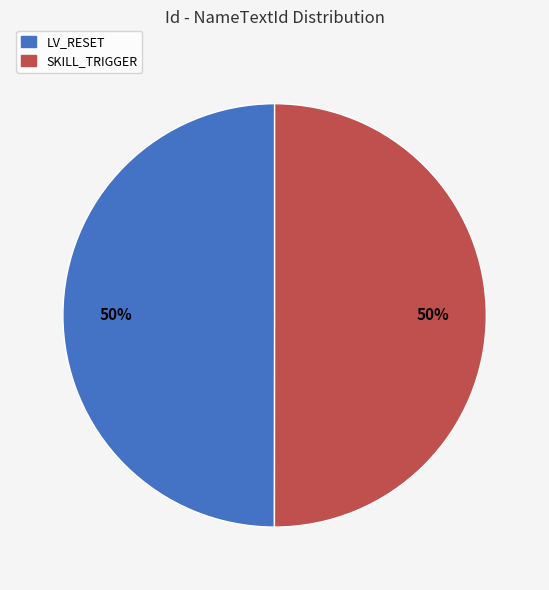

Approximately how many times larger is the value at SKILL_TRIGGER compared to LV_RESET?

1.0